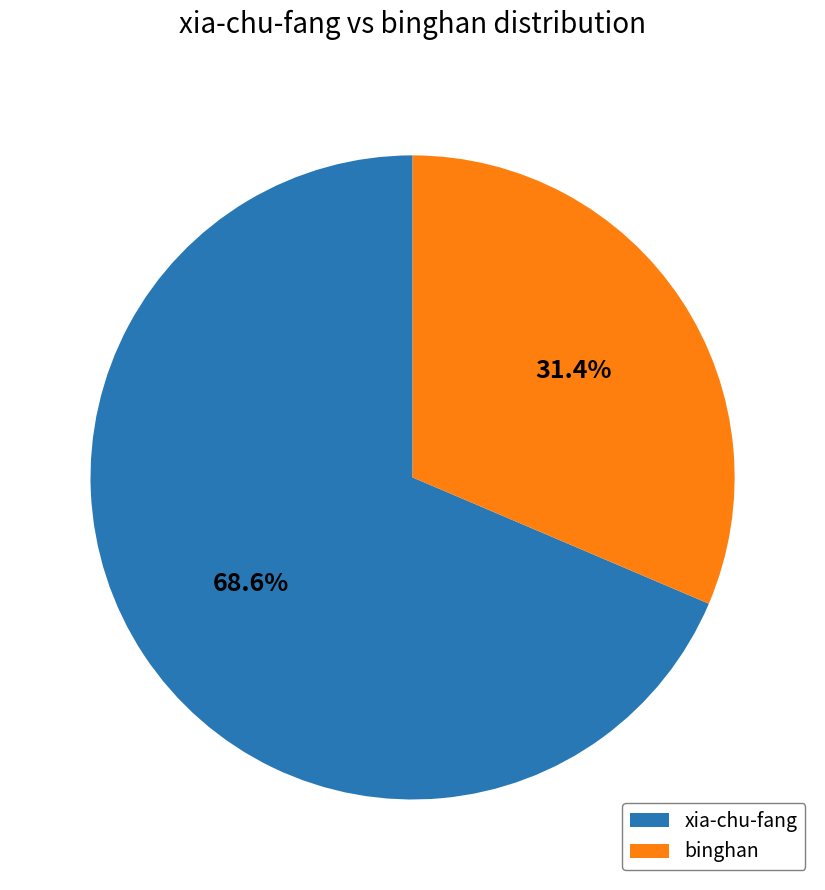

To the nearest percent, what is the difference between the xia-chu-fang and binghan slice percentages?

37%